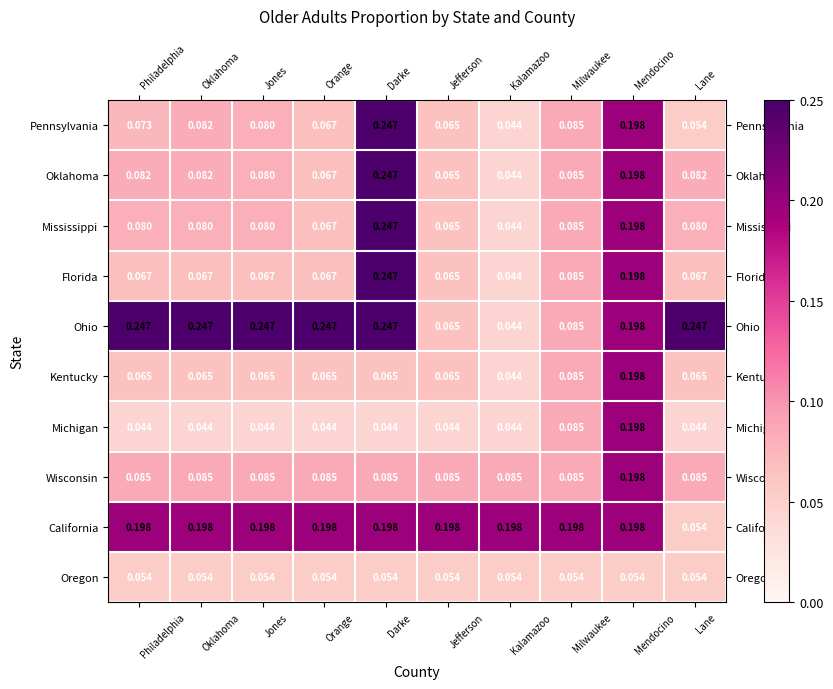

Which category has the highest value in the Michigan series?

Mendocino